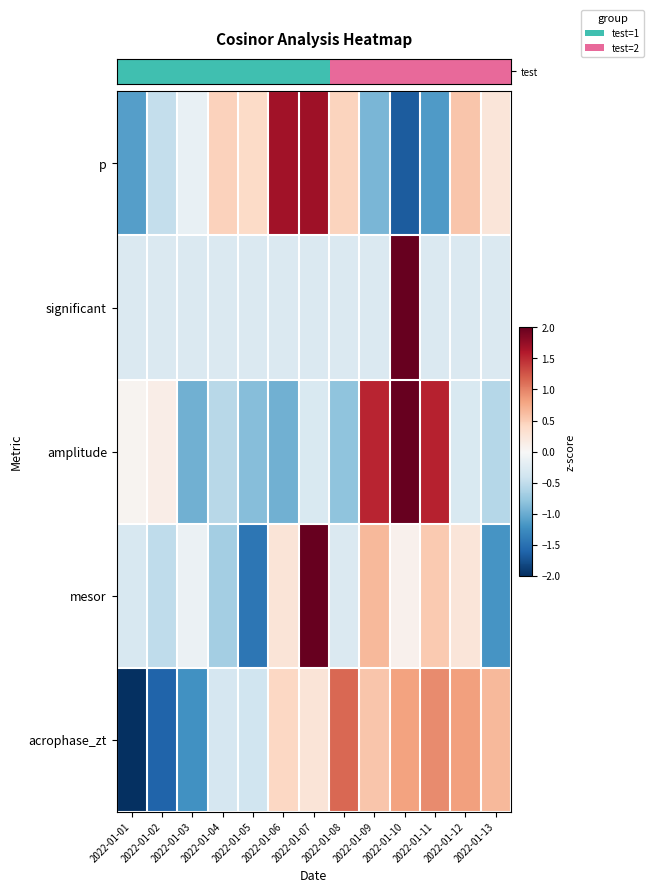

Count the number of data series in this chart.

5